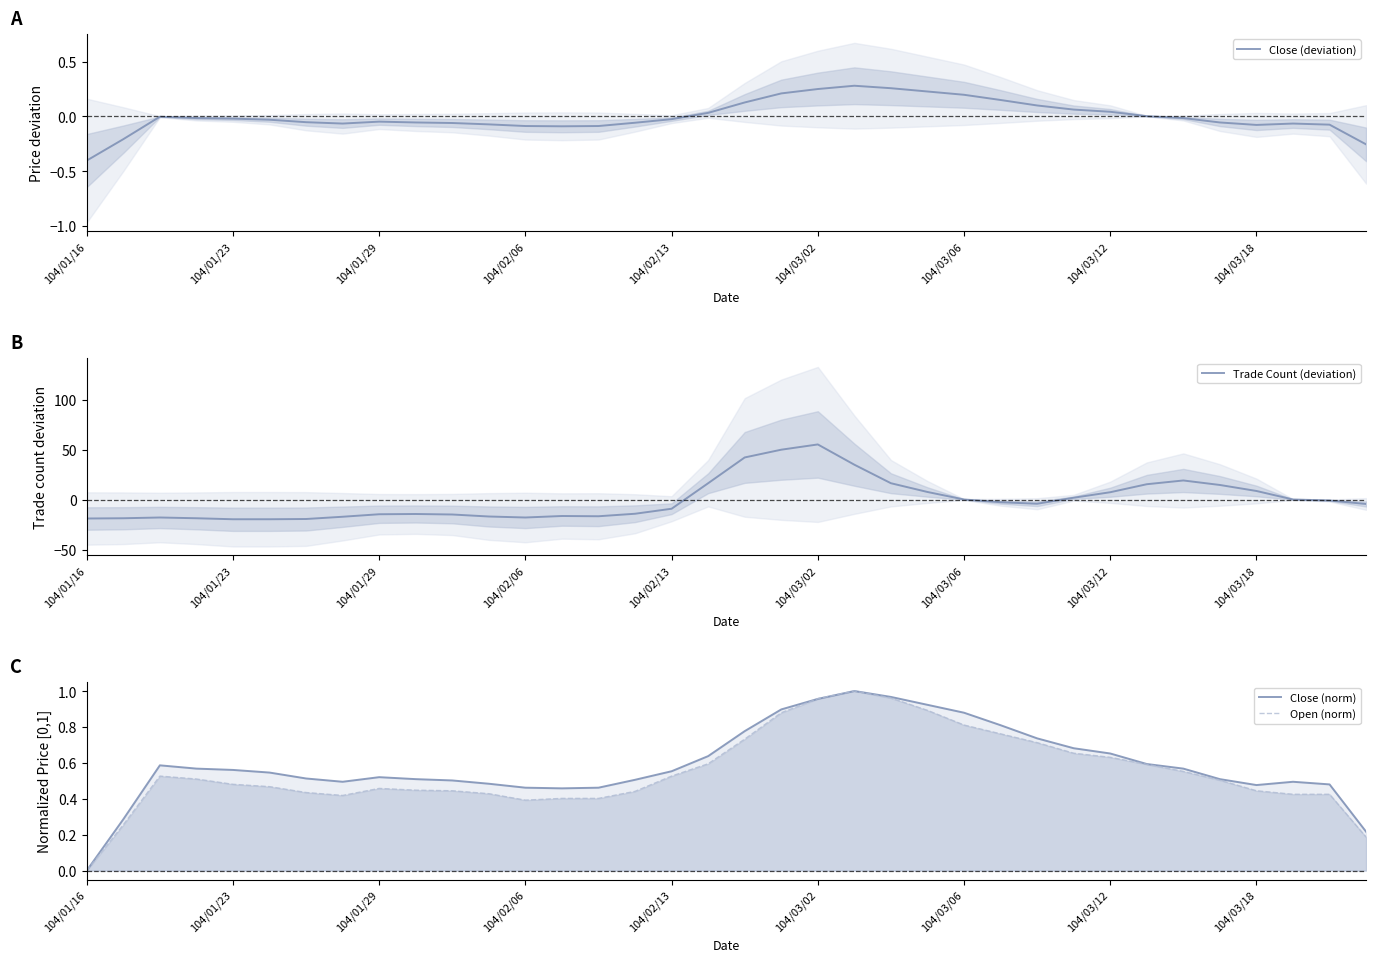

Is it true that Open (norm) equals 0.2 at 104/02/06?

False